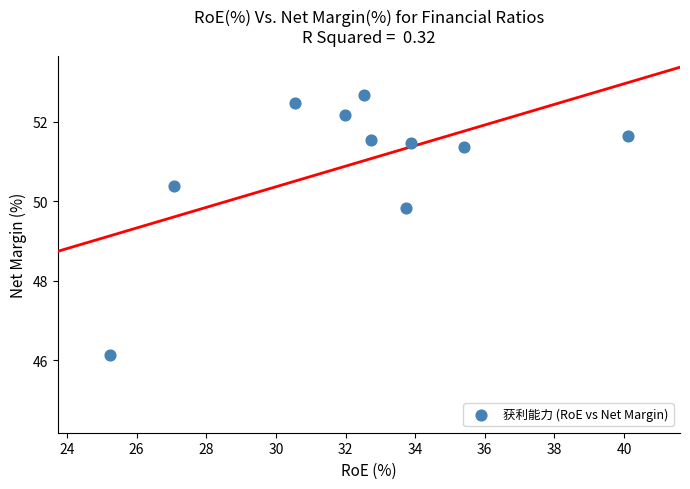

What Y value in the scatter plot is closest to 49?

49.8